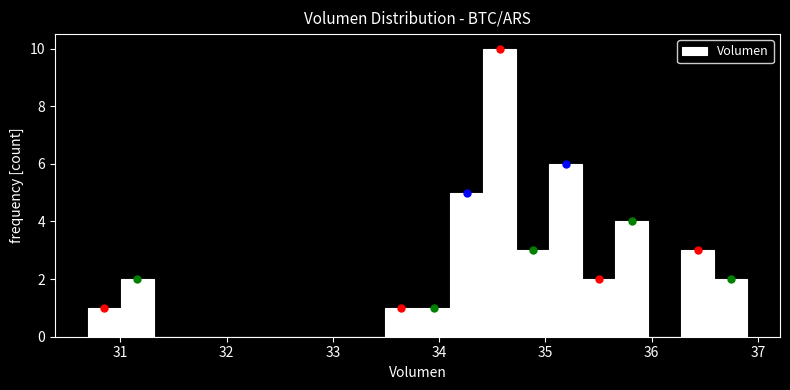

Read against the x-axis, roughly where is the centre of the tallest bar?

34.6